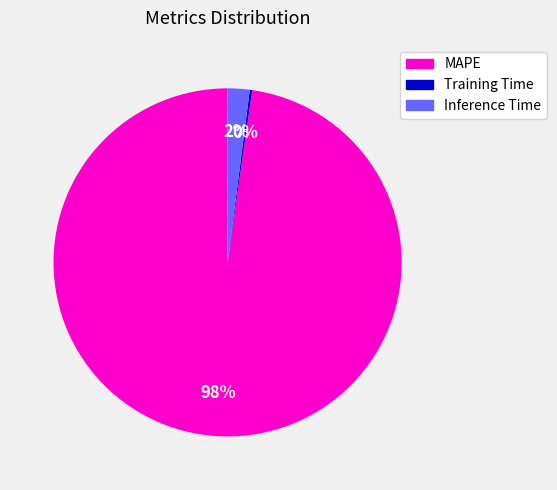

To the nearest percent, what is the average slice percentage?

33%